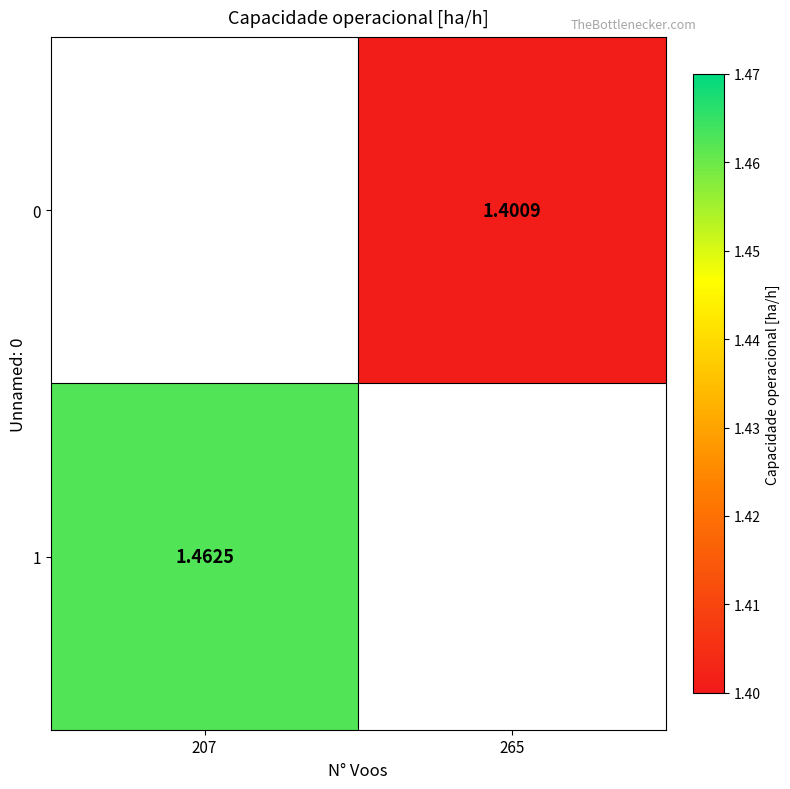

Where is 1 nearest to the value 1?

207